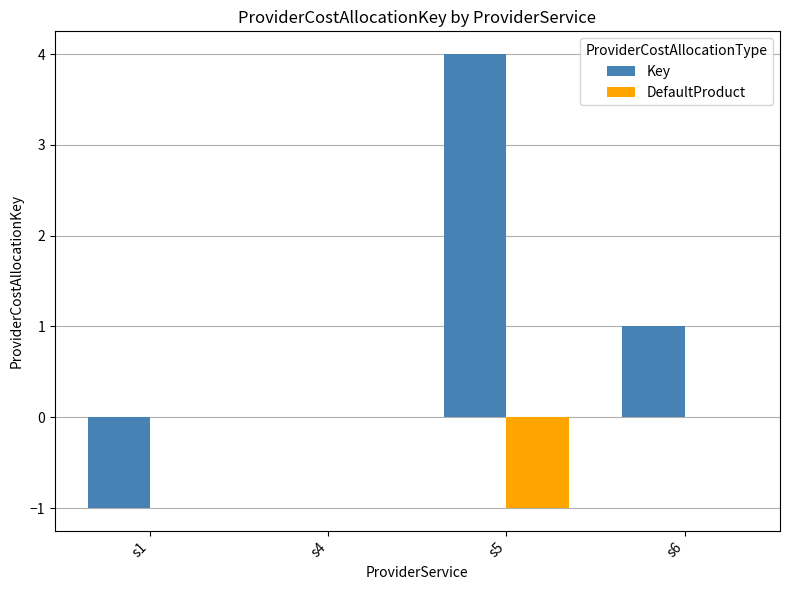

Which label corresponds to the largest value in the chart?

s5